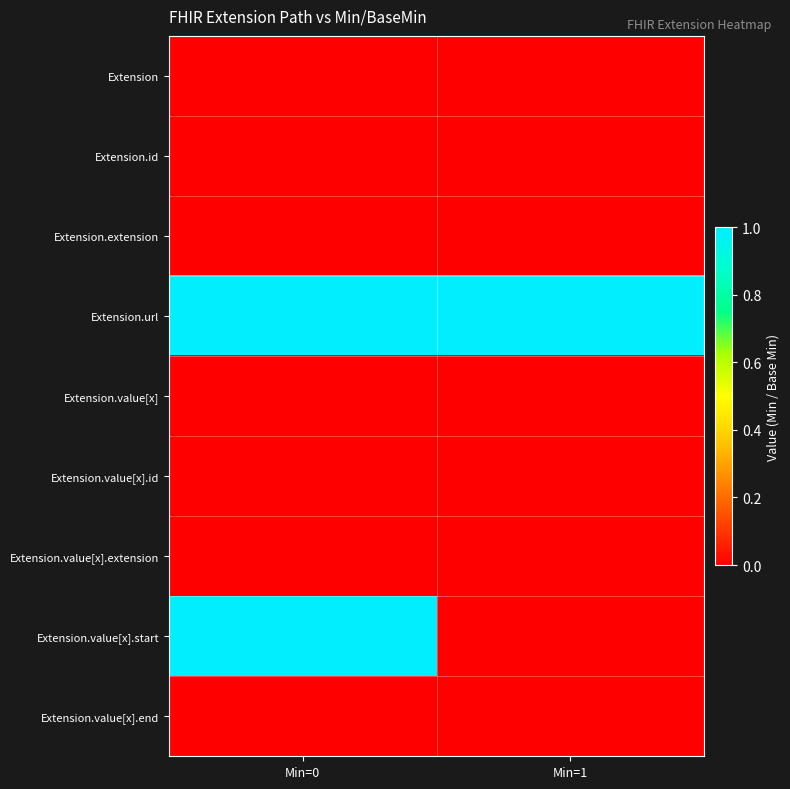

List the series in order of their peak value, lowest first.

Extension, Extension.id, Extension.extension, Extension.value[x], Extension.value[x].id, Extension.value[x].extension, Extension.value[x].end, Extension.url, Extension.value[x].start